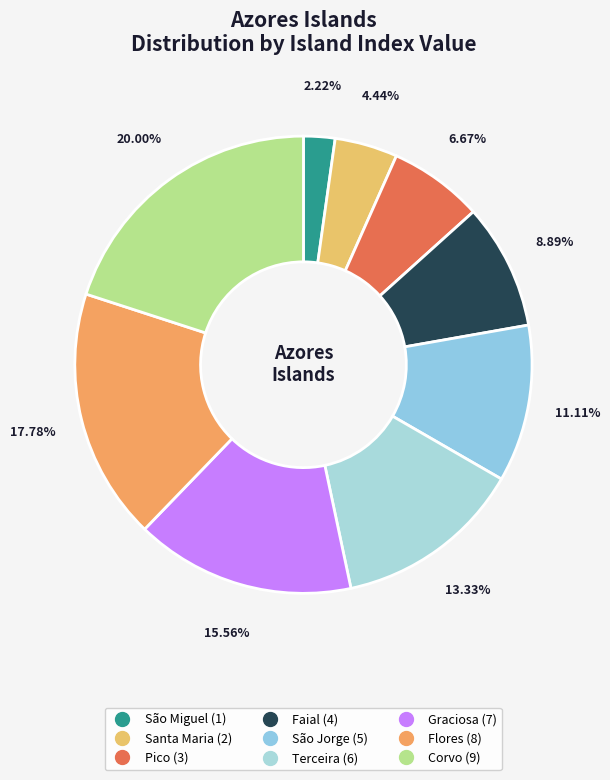

What percentage is the Flores slice, to the nearest percent?

18%